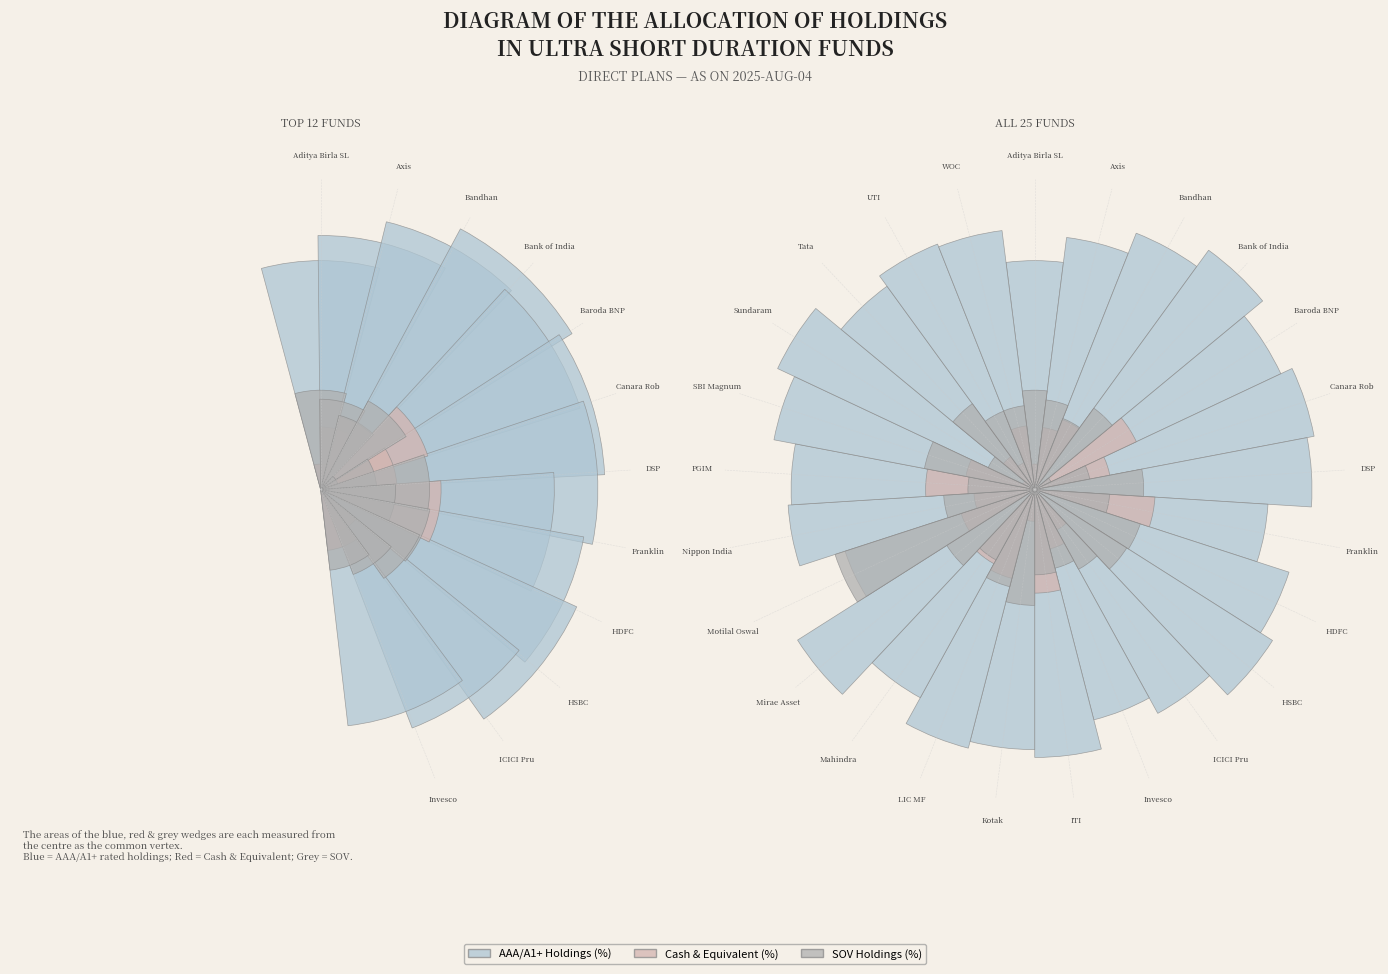

Which slice is the largest?

Bank of India